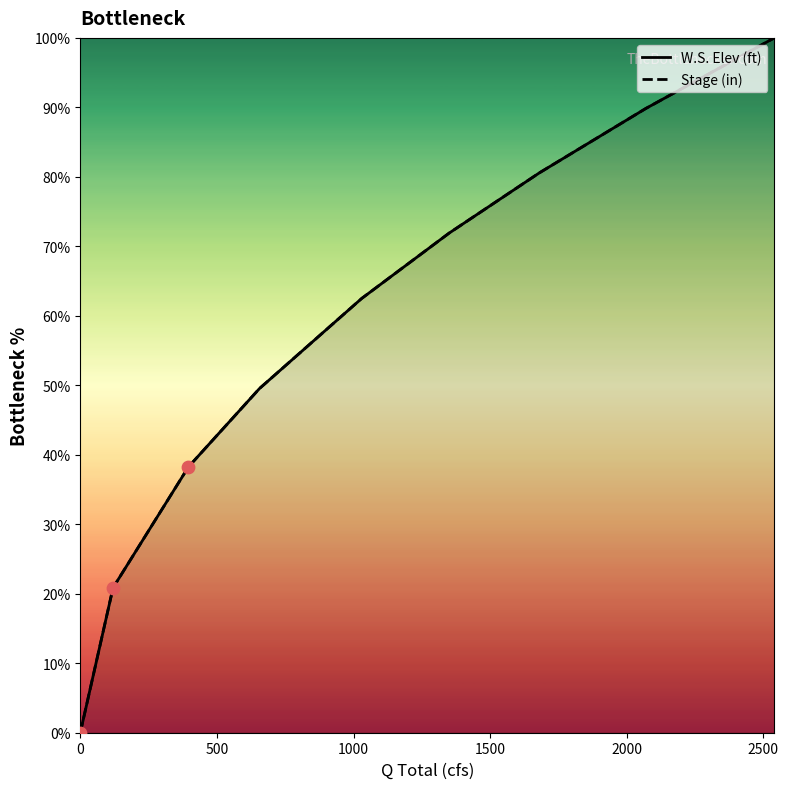

Is the value of W.S. Elev (ft) at 2000 greater than the value of Stage (in) at 2000?

No